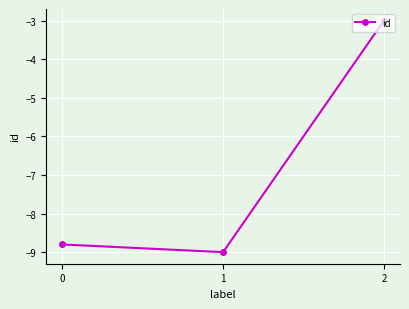

Rank the categories by value from lowest to highest.

1, 0, 2